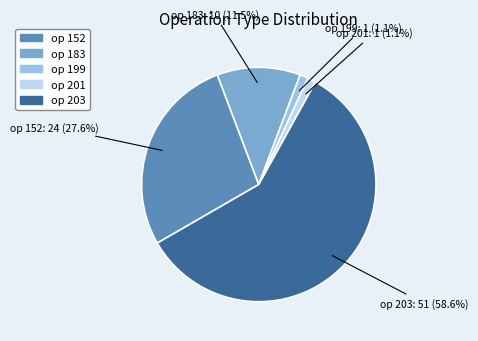

How many slices are in this pie chart?

5